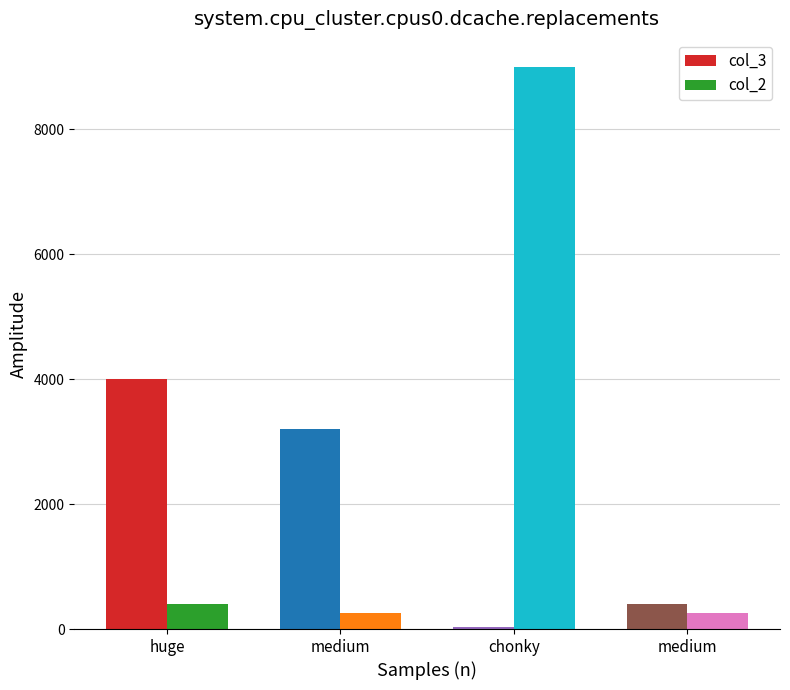

How many bars are there in total?

8